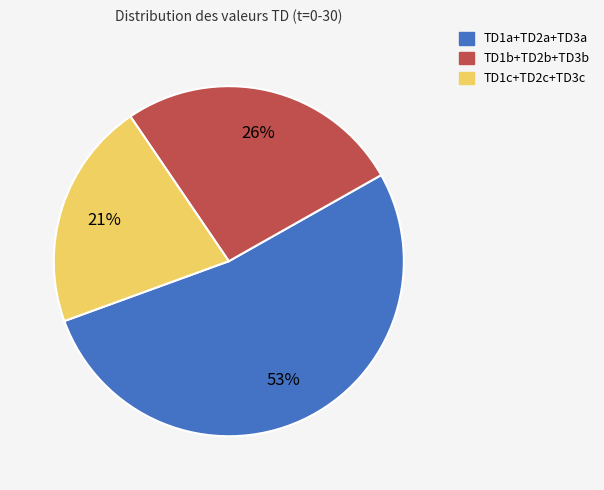

To the nearest percent, what is the difference between the TD1c+TD2c+TD3c and TD1a+TD2a+TD3a slice percentages?

32%